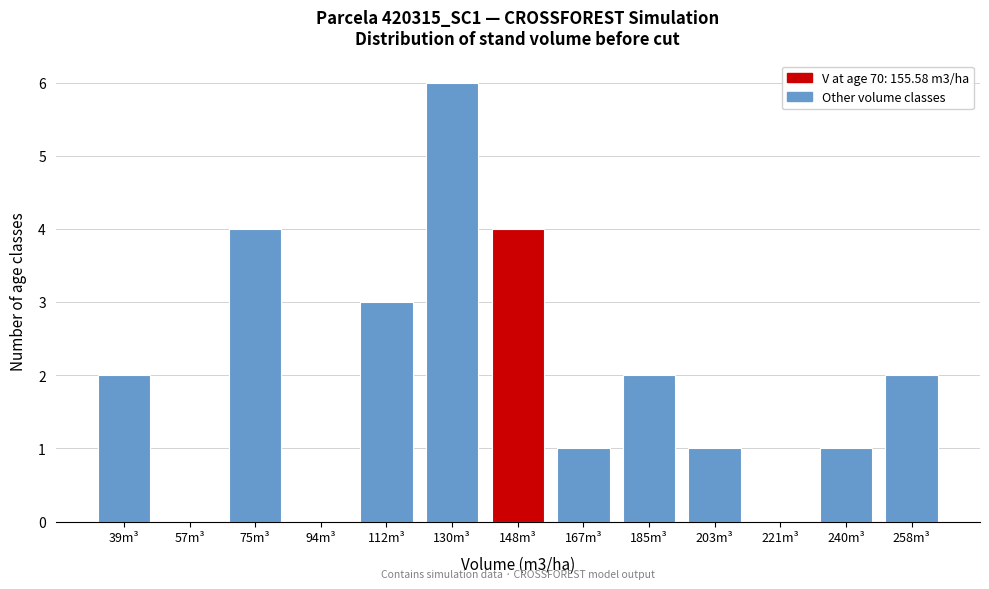

Reading left to right, transcribe all the data shown in this chart.

39m³=2	57m³=0	75m³=4	94m³=0	112m³=3	130m³=6	148m³=4	167m³=1	185m³=2	203m³=1	221m³=0	240m³=1	258m³=2